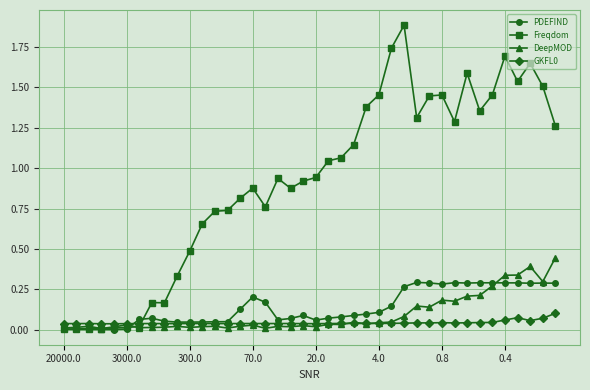

Which series has the widest spread of values?

Freqdom